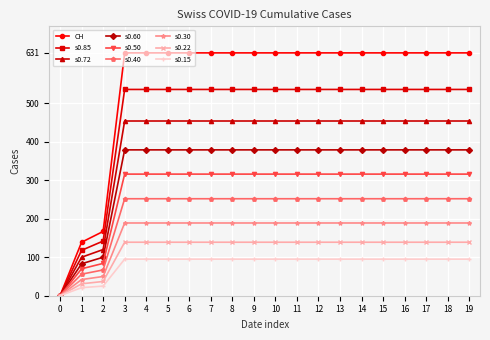

Rank the series by their maximum value, from lowest to highest.

s0.15, s0.22, s0.30, s0.40, s0.50, s0.60, s0.72, s0.85, CH